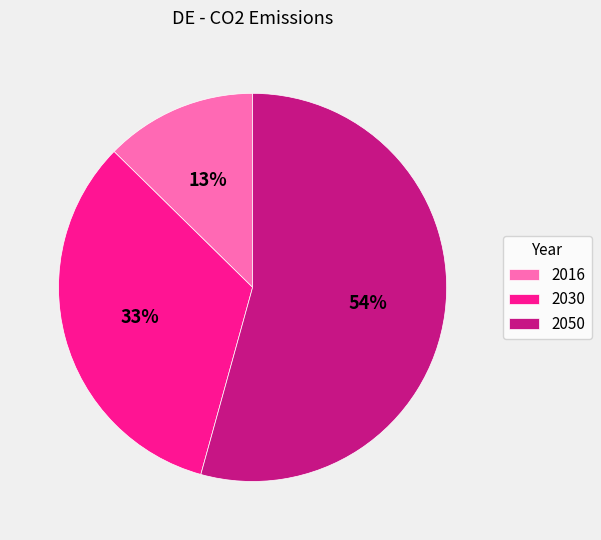

To the nearest percent, what portion does 2030 represent?

33%